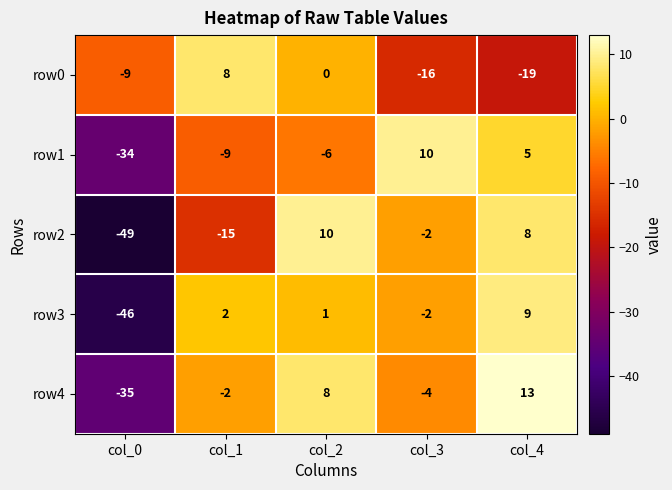

Which series has the largest total across all categories?

row4